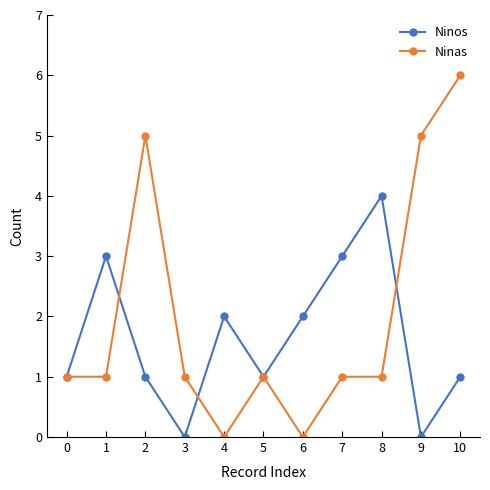

Reading left to right, list all the values displayed in this chart.

Ninos: 1	3	1	0	2	1	2	3	4	0	1
Ninas: 1	1	5	1	0	1	0	1	1	5	6